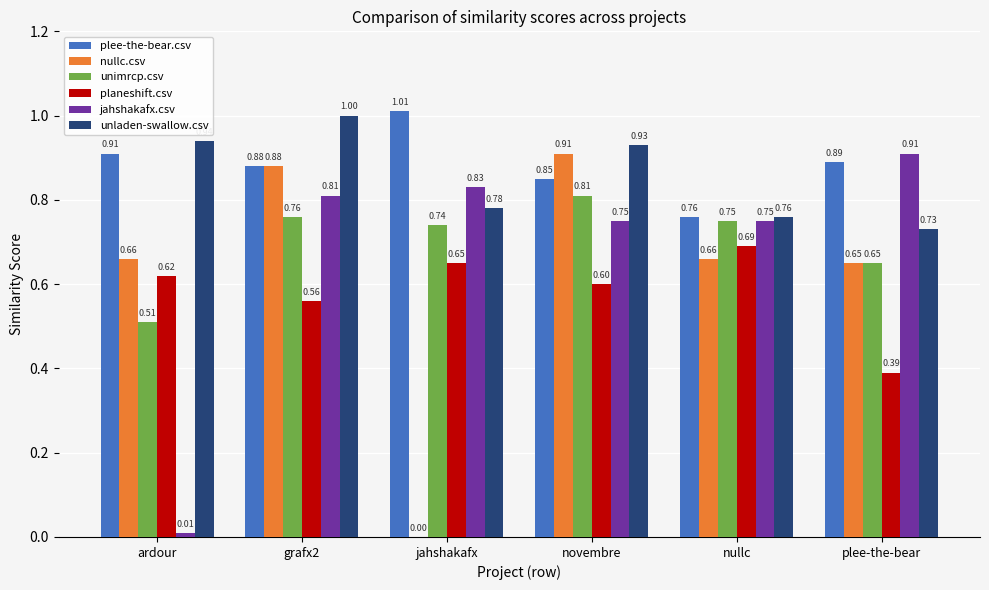

At which label is unimrcp.csv closest to 0?

ardour